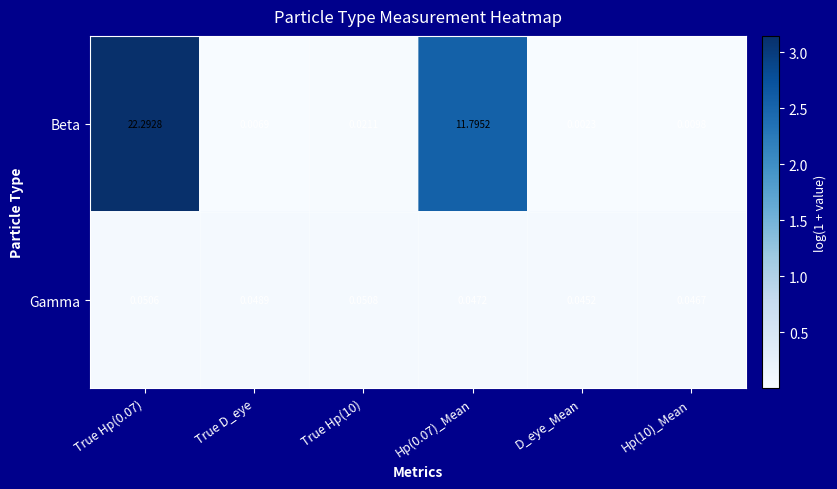

Between True D_eye and D_eye_Mean, which series saw the biggest shift?

Beta